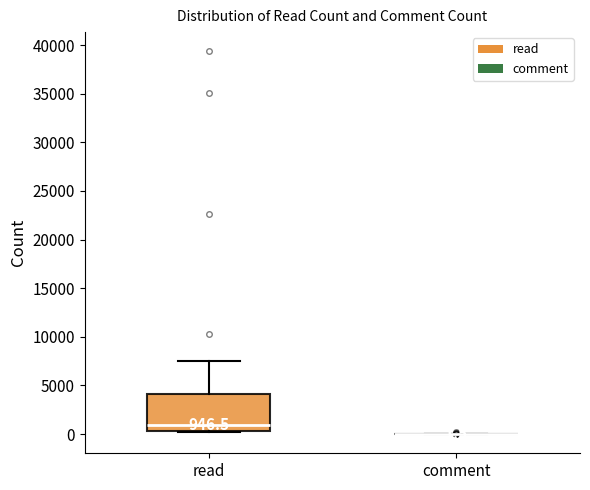

Which box is the tallest, from its lower edge to its upper edge?

read